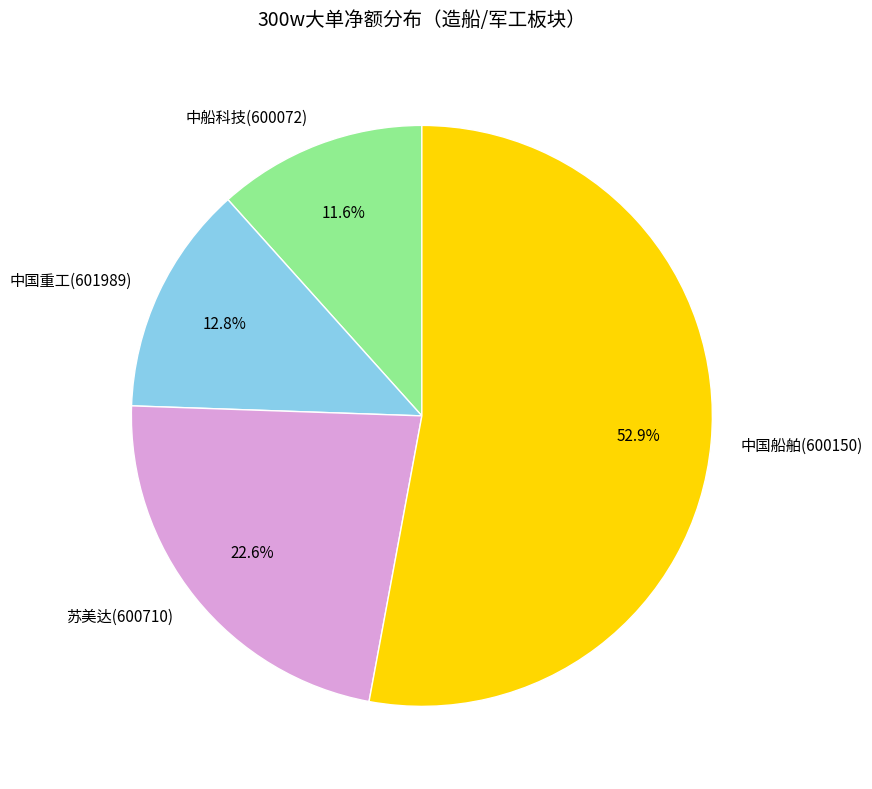

How much of the chart is everything except 苏美达(600710)?

77.4%